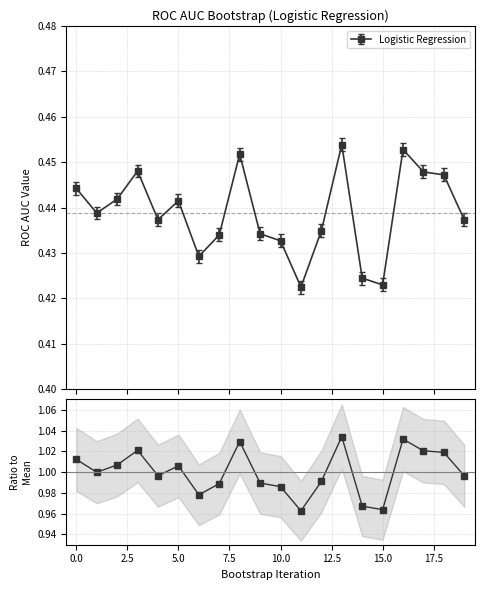

Which category has the lowest value across all series?

11